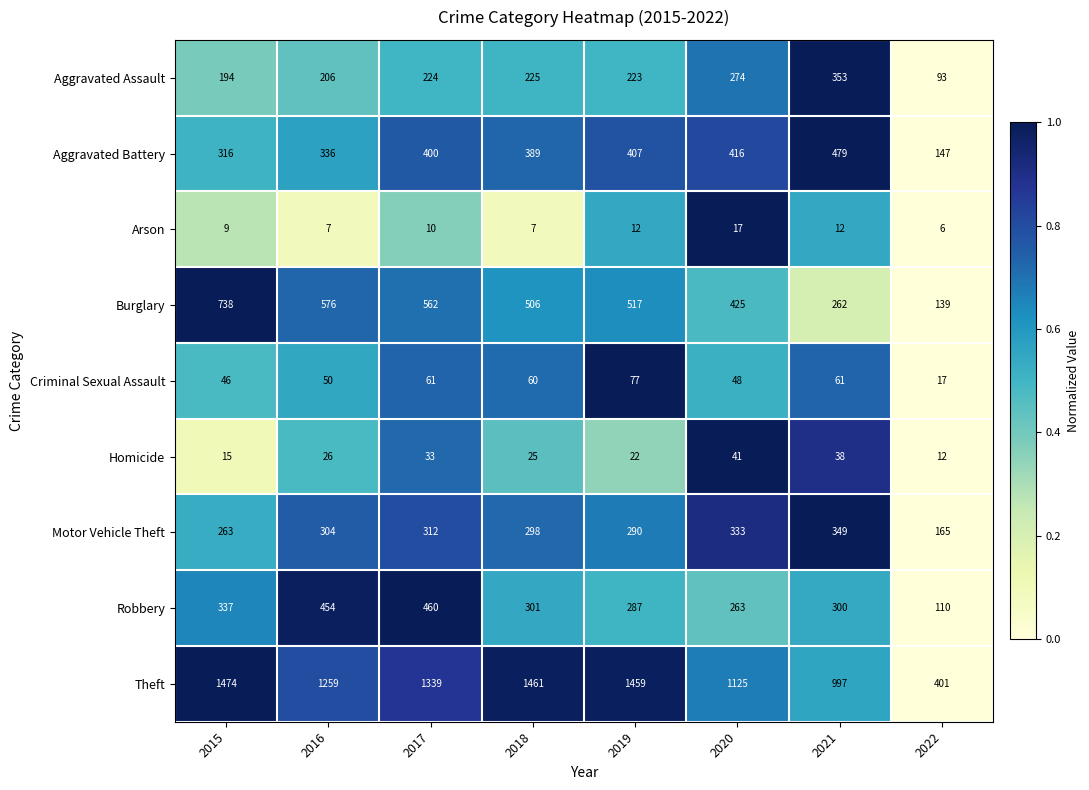

What is the difference between the maximum and minimum values in the Criminal Sexual Assault series?

60